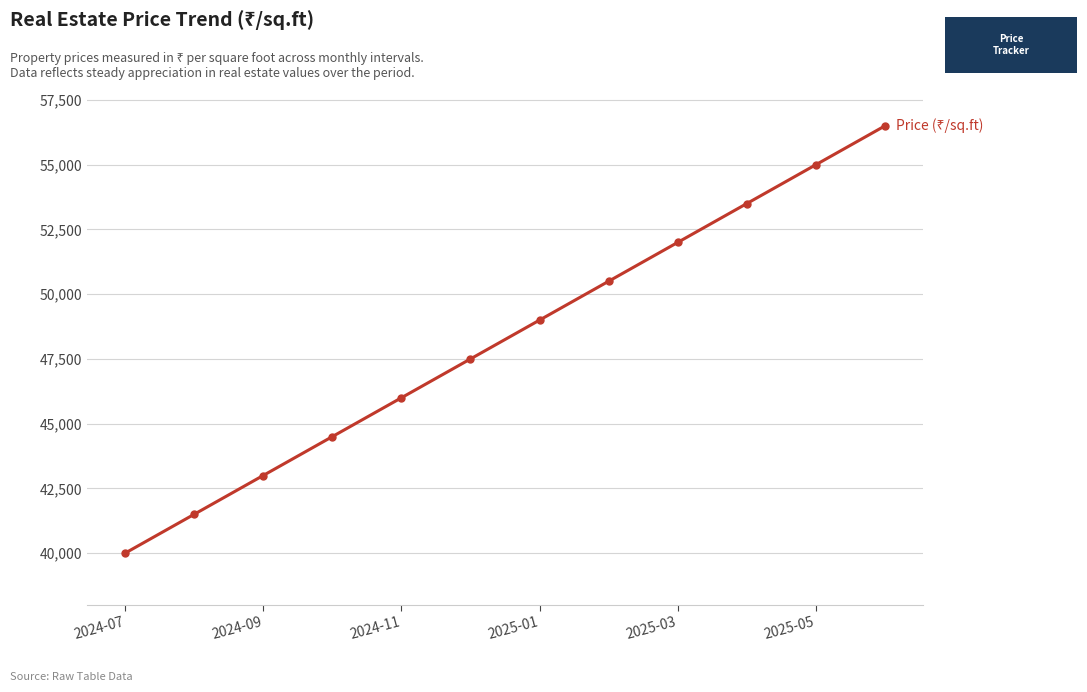

What is the value of the 5th point from the left?

46000